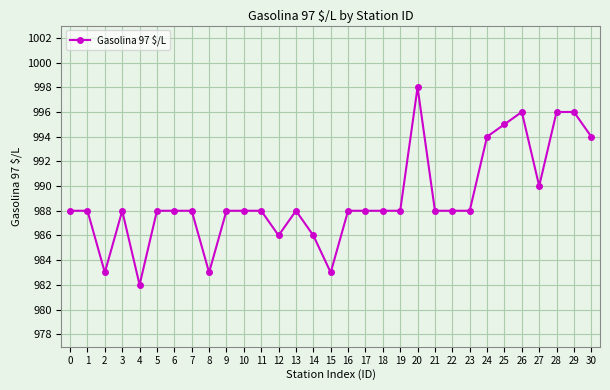

Which category has the highest value across all series?

20